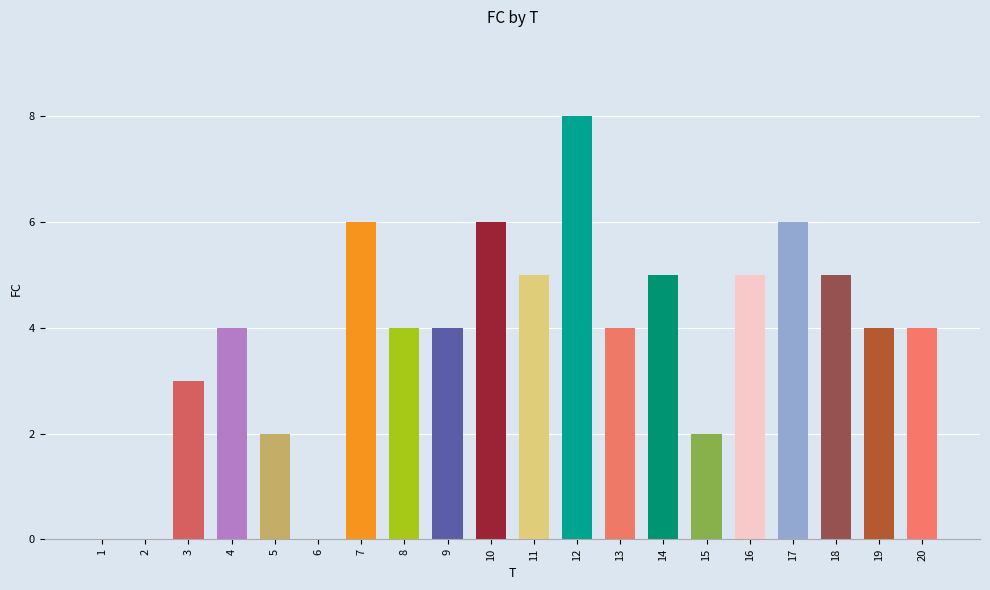

Reading left to right, transcribe all the data shown in this chart.

0	0	3	4	2	0	6	4	4	6	5	8	4	5	2	5	6	5	4	4